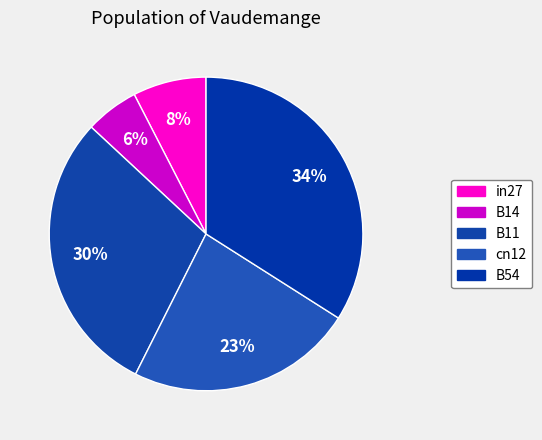

Is it true that B54 is 25% of the pie?

False